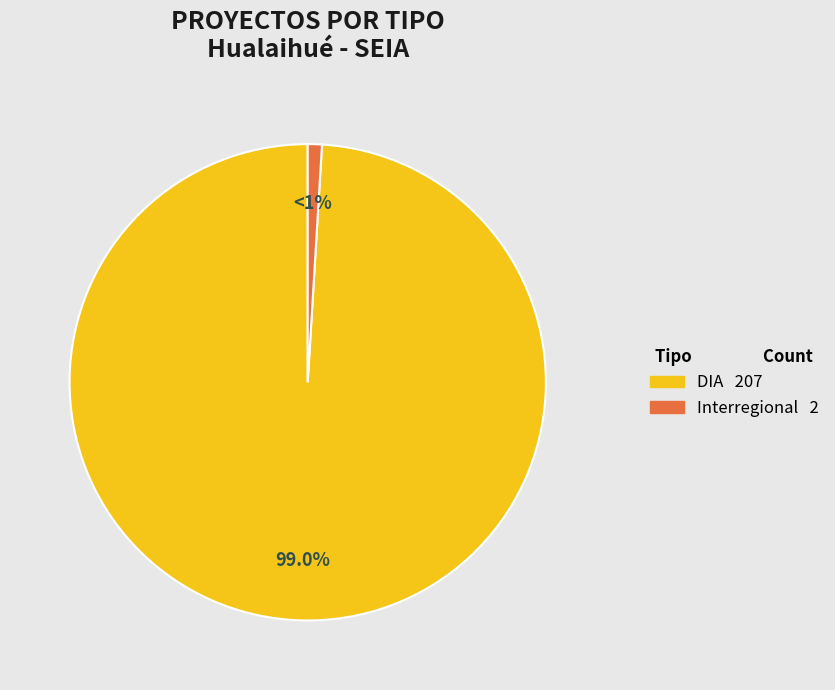

Does any single category account for the majority?

Yes